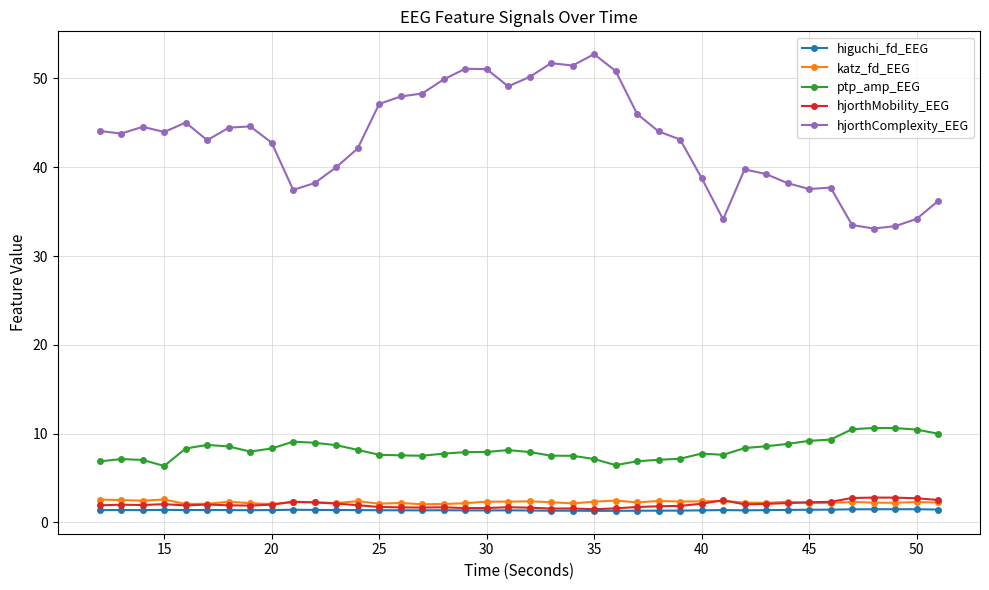

What is the smallest value displayed?

1.3